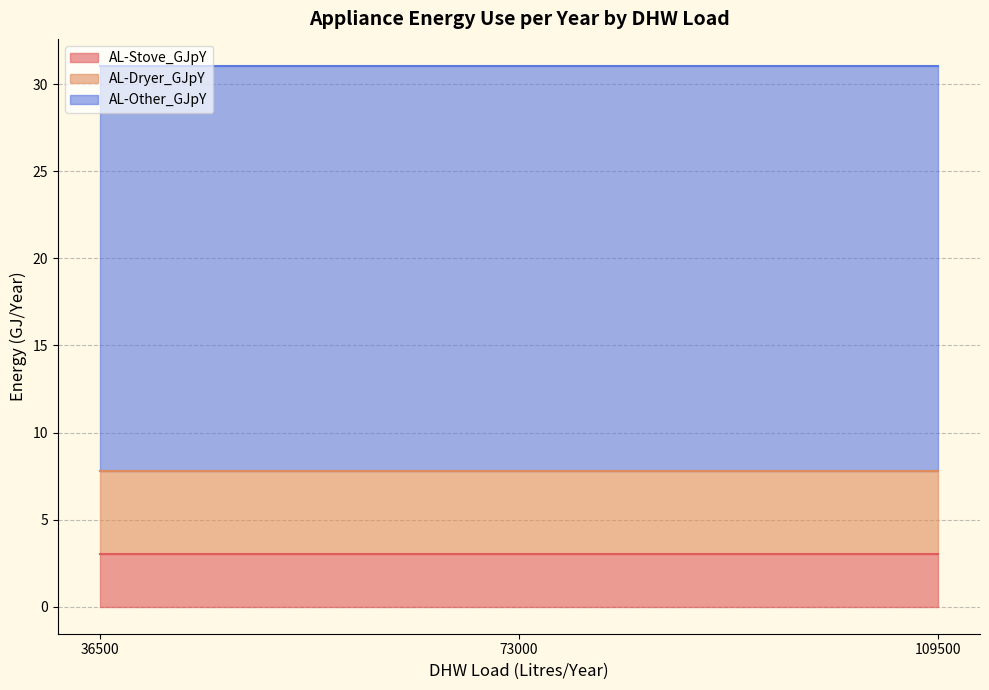

What are all the series names shown in the legend?

AL-Stove_GJpY, AL-Dryer_GJpY, AL-Other_GJpY